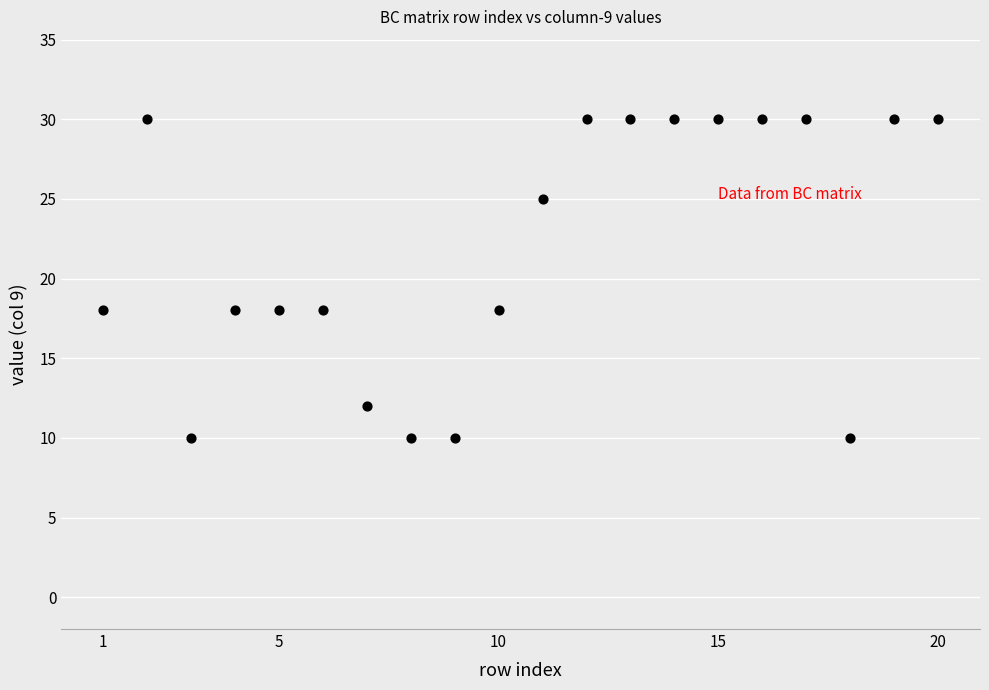

What is the range of Y values (max minus min)?

20